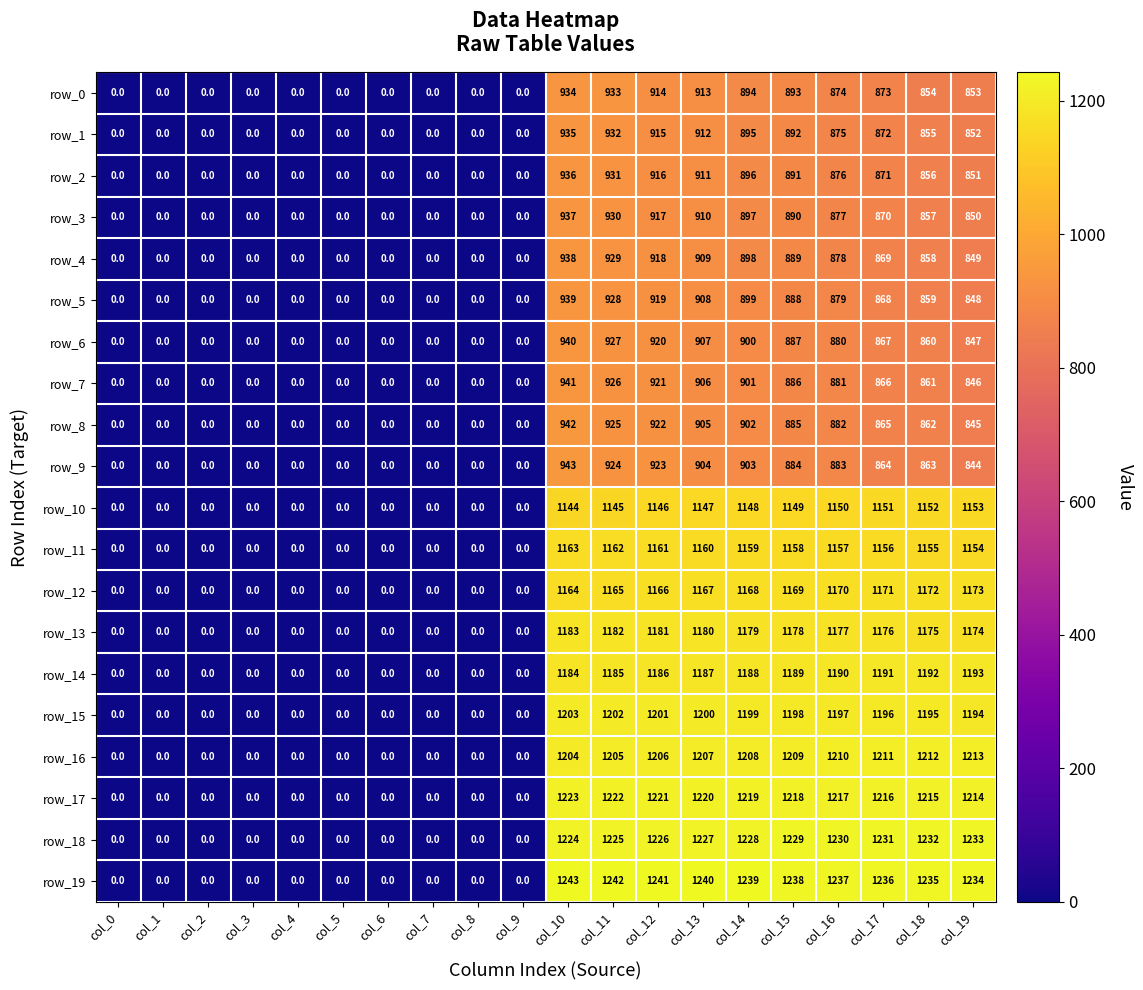

At which label does row_9 reach its peak?

col_10